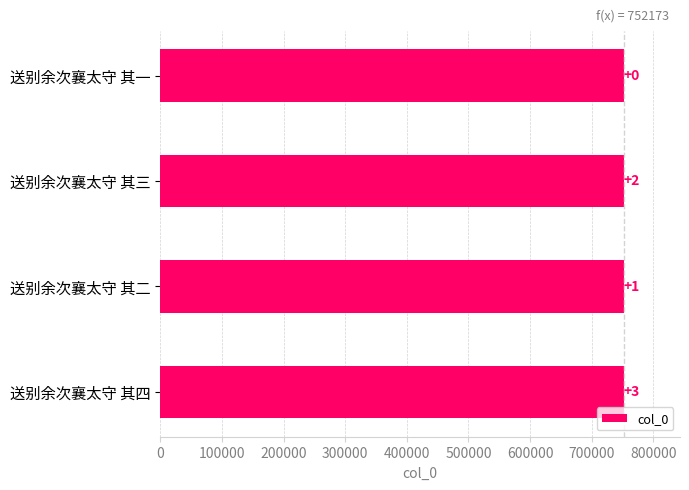

Does the chart contain any negative values?

No